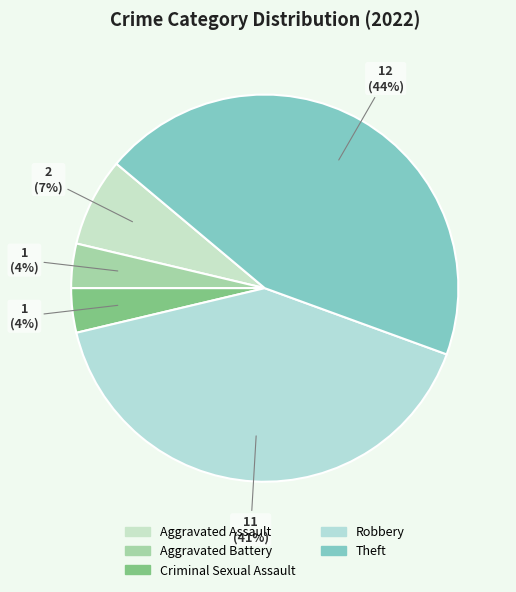

True or false: Aggravated Assault accounts for 7% of the total.

True